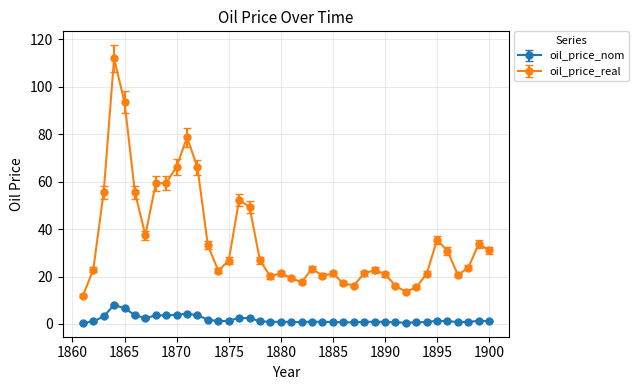

Which series has the largest range (max minus min)?

oil_price_real